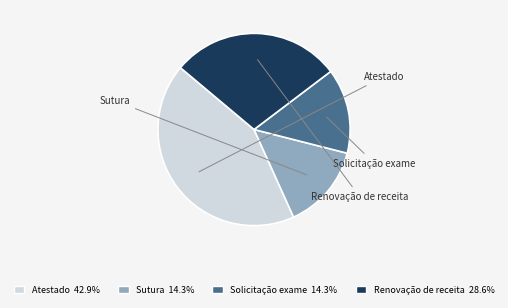

Approximately how many times larger is the value at Renovação de receita compared to Solicitação exame?

2.0